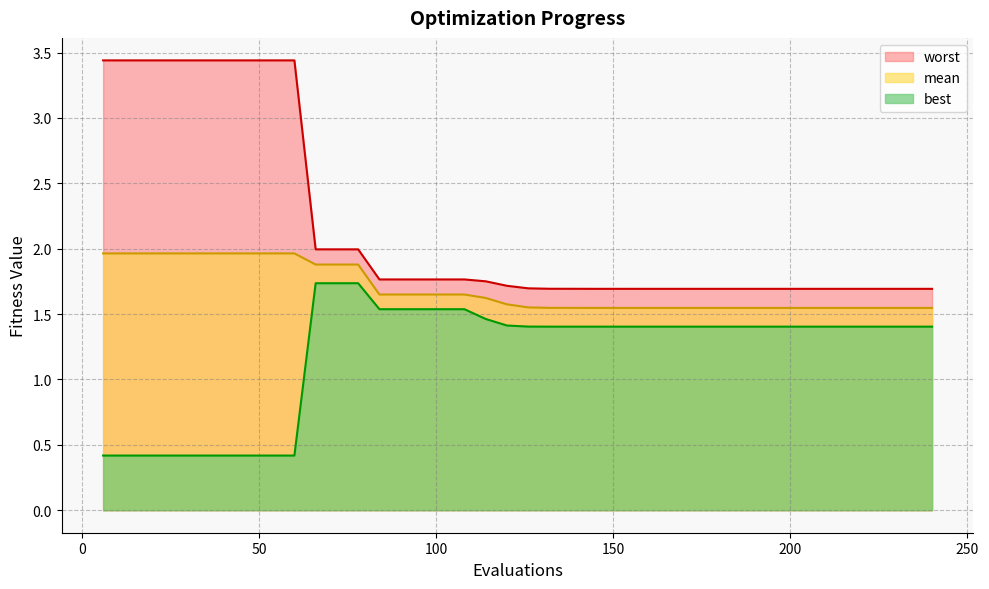

Where is best nearest to the value 1?

156